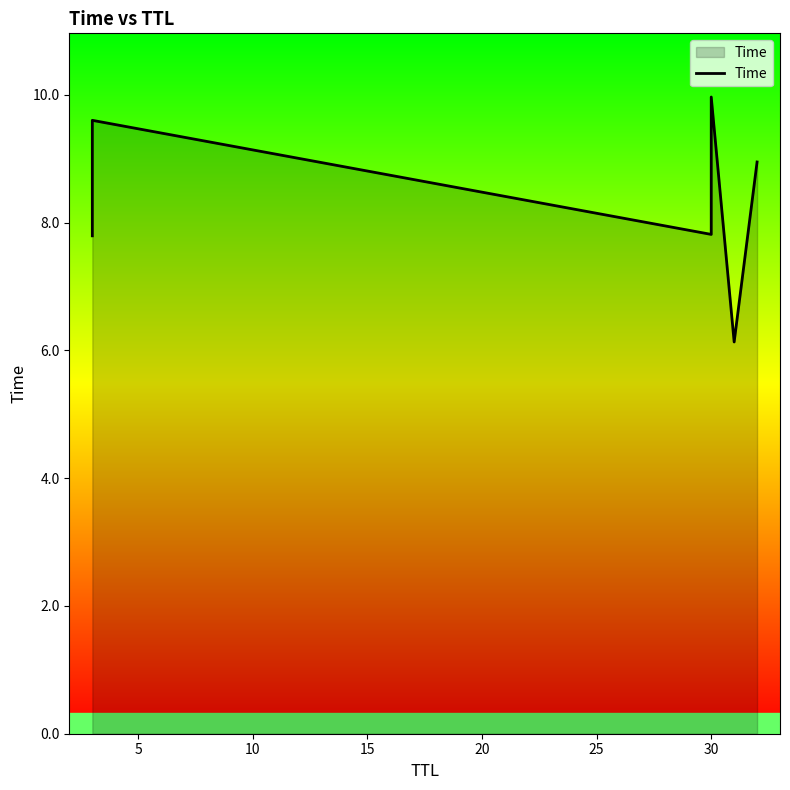

How many lines are shown in the chart?

1